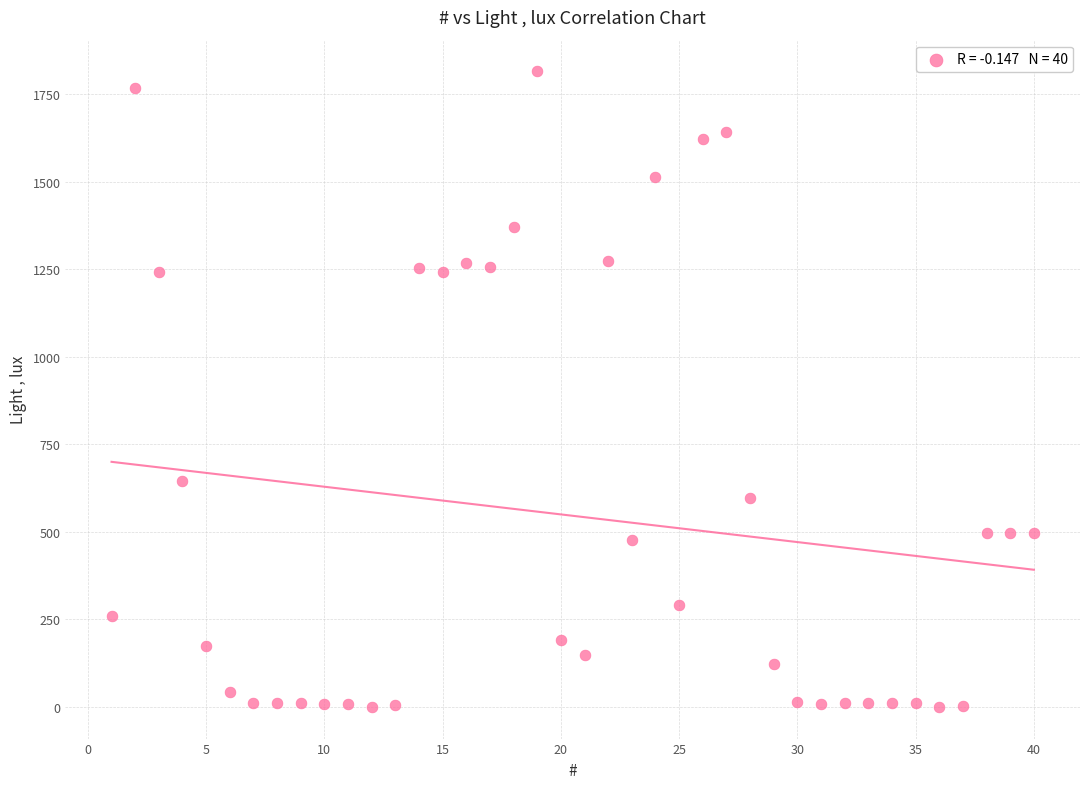

What Y value in the scatter plot is closest to 907?

646.2